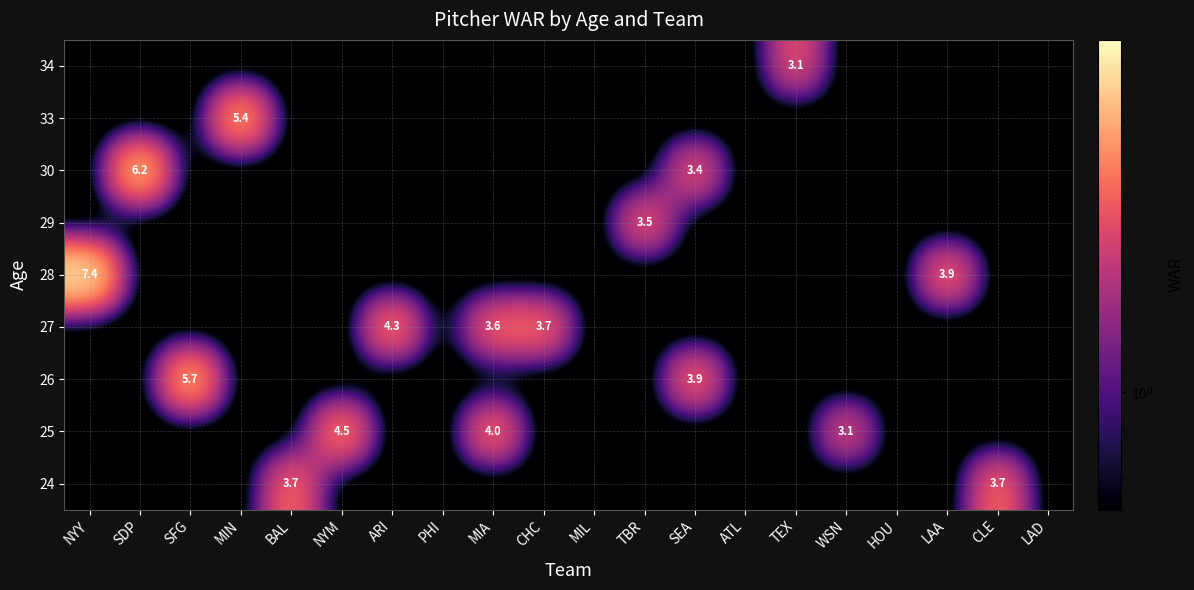

At how many categories does at least one series exceed 5?

4